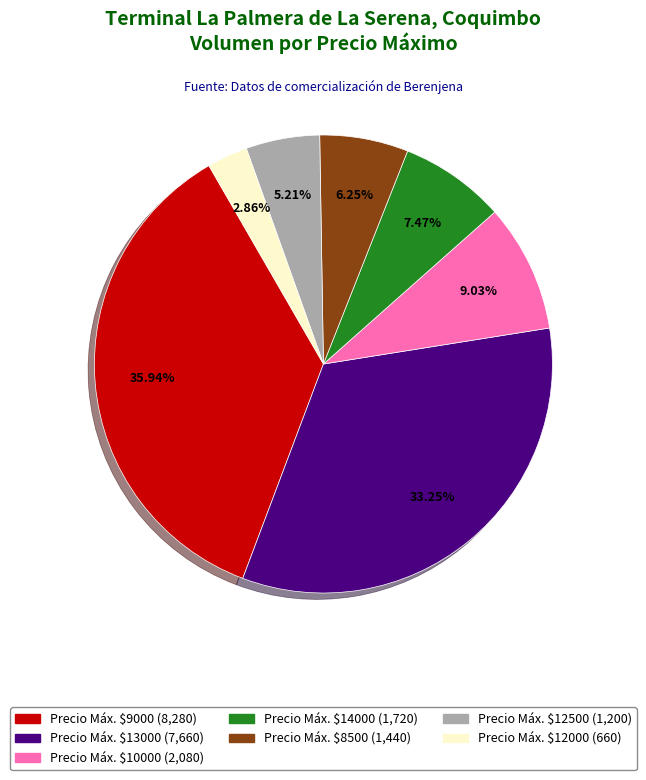

Does any single category account for the majority?

No